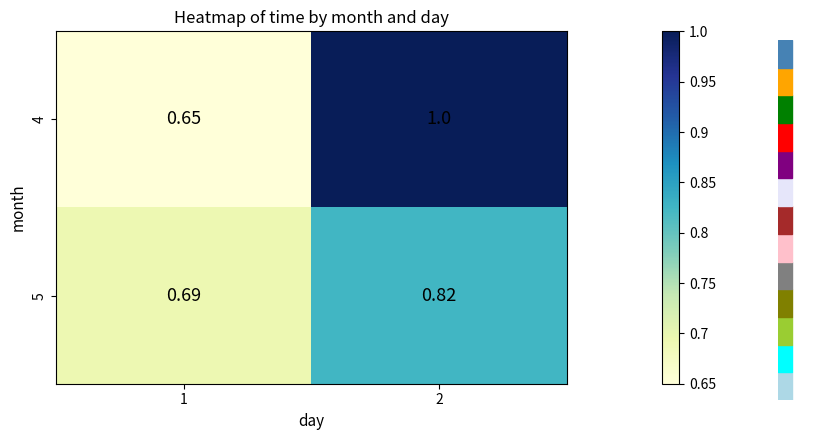

What is the total value across all series at 2?

1.8